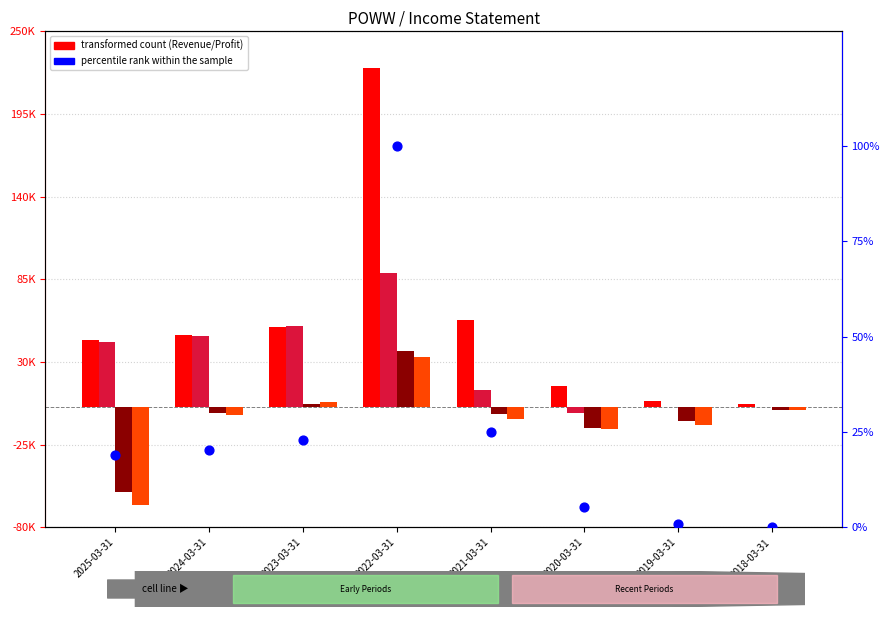

Which series reaches the maximum Y coordinate?

Total Revenue